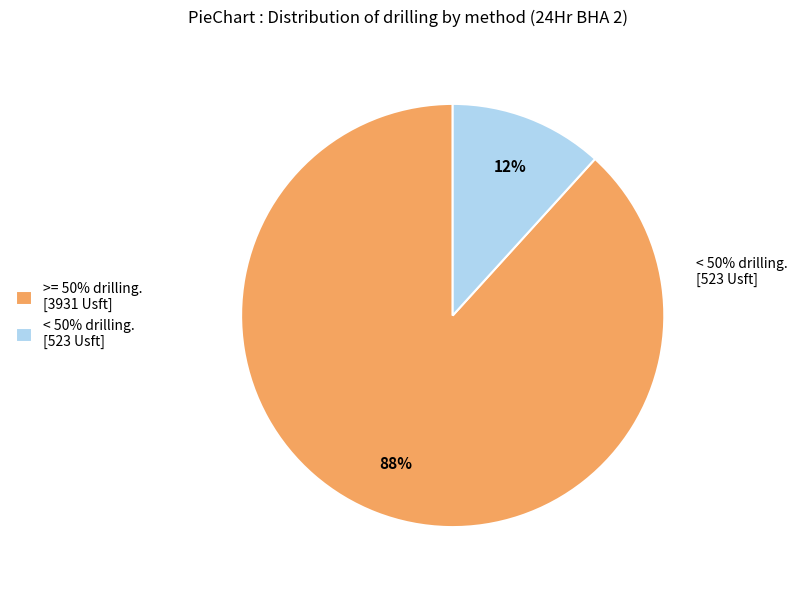

True or false: Rotary Drilled (Usft) accounts for 96% of the total.

False